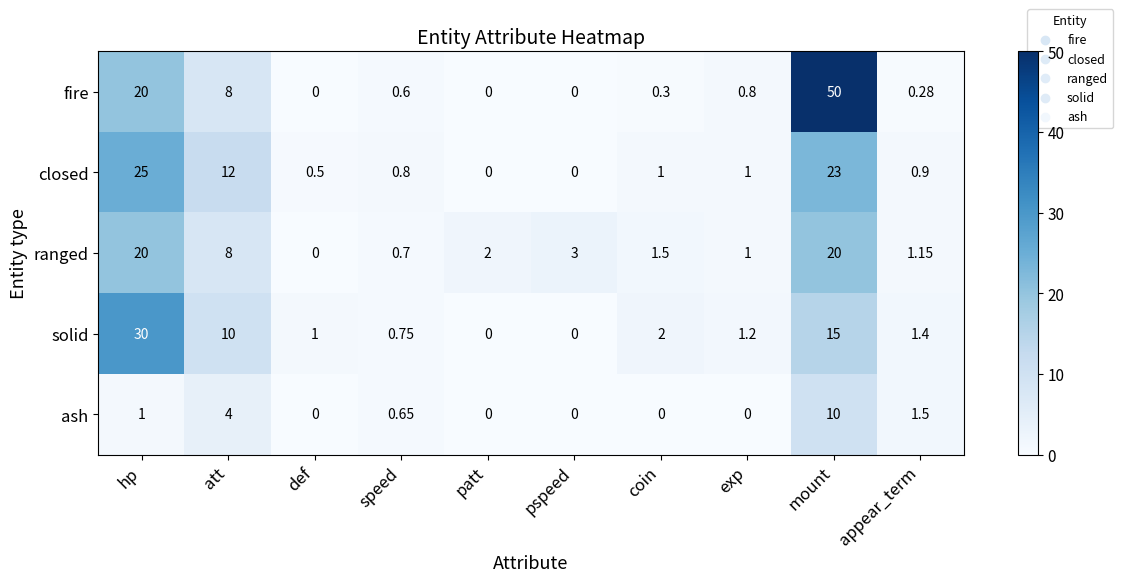

At which category is the sum across all series the highest?

mount